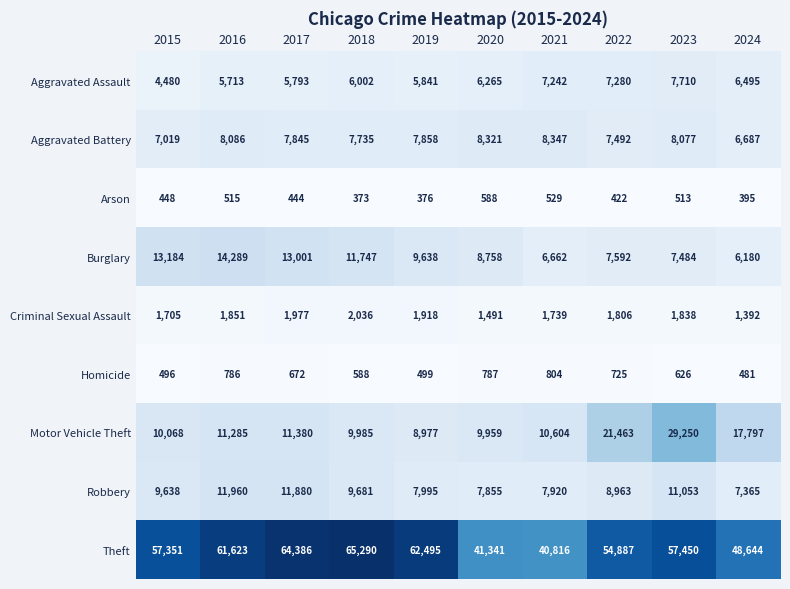

What is the difference between the Robbery values at 2015 and 2020?

1783